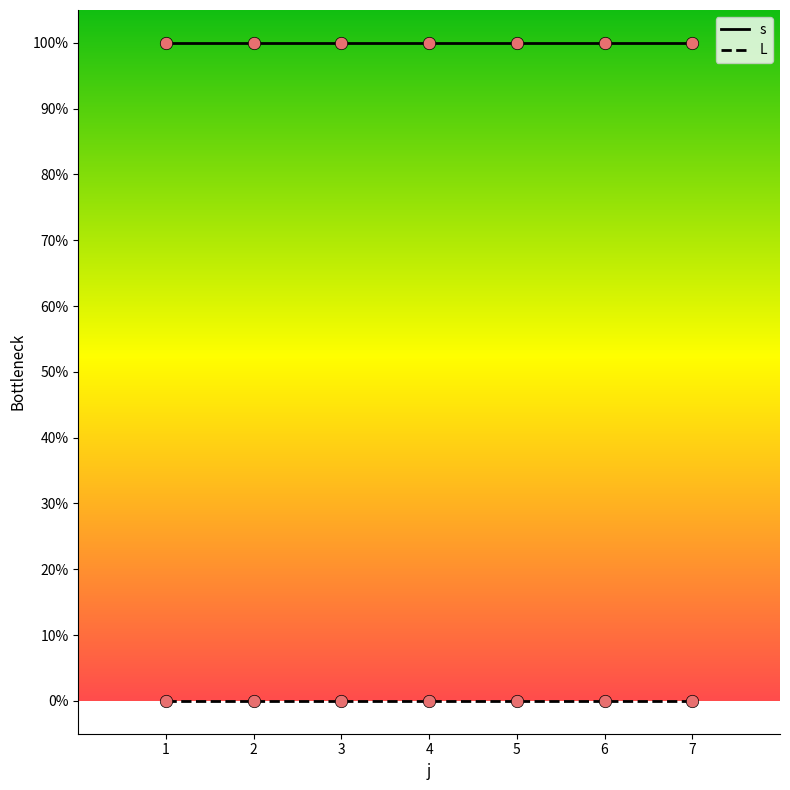

Is this an area chart (filled region under the line)?

No